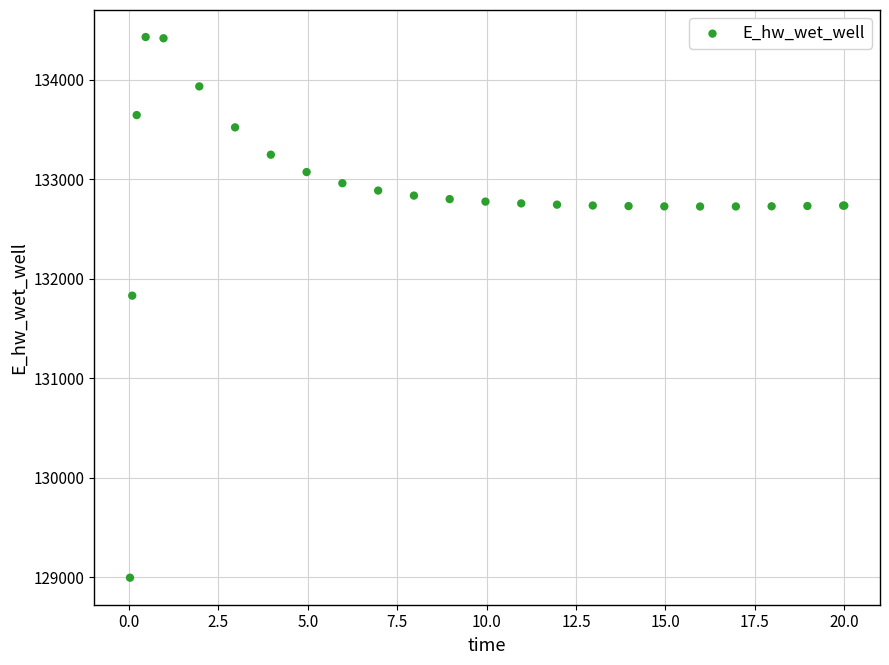

What Y value in the scatter plot is closest to 131712?

131830.1